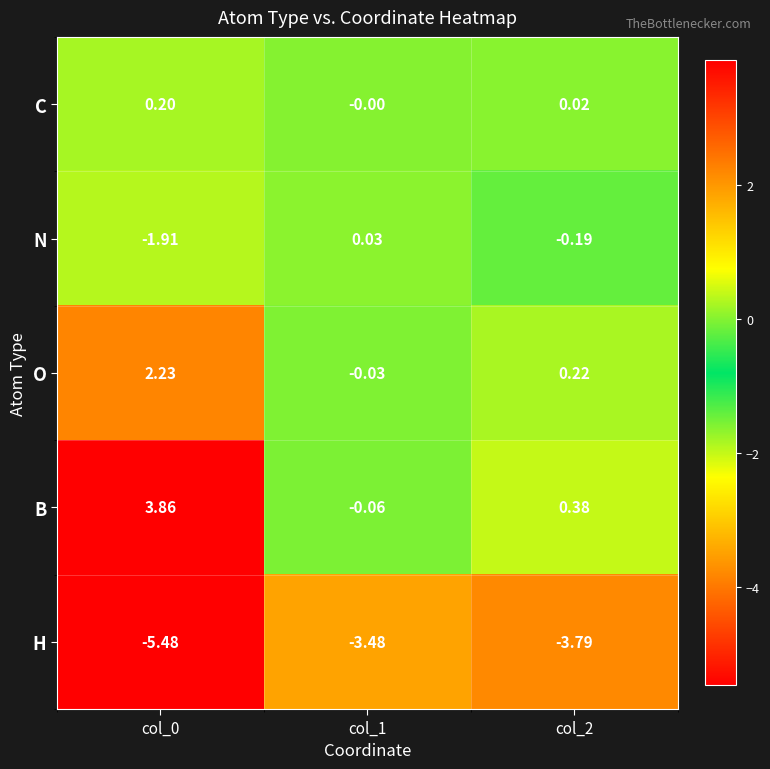

Is the value of B at col_1 greater than the value of O at col_1?

No